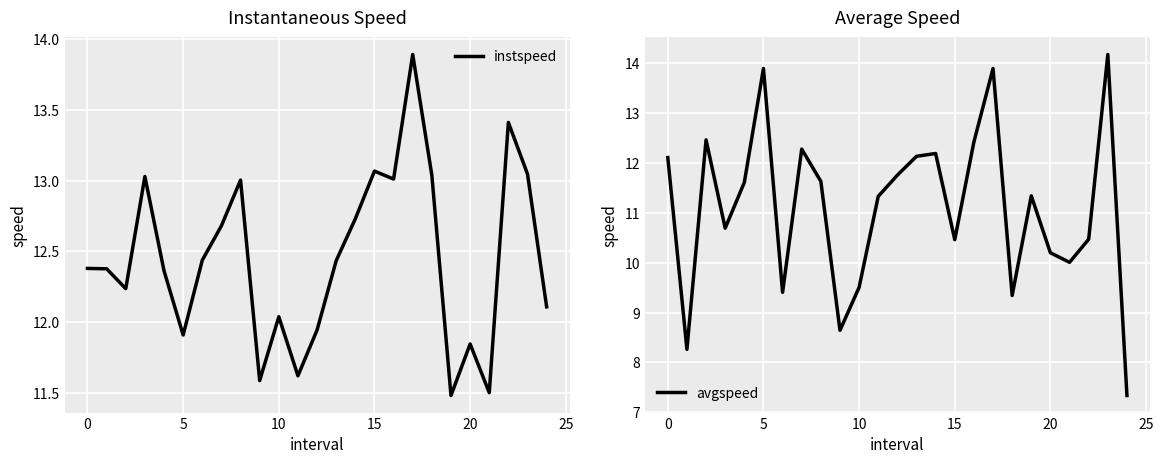

What is the lowest value of the instspeed series?

11.5